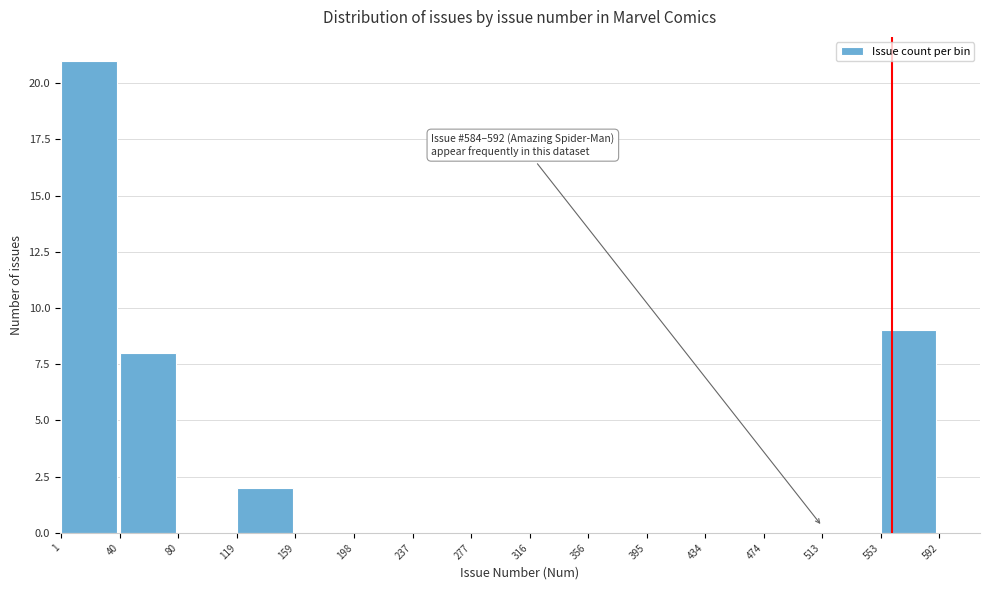

Over which range of the x-axis is the bar tallest?

1 to 40